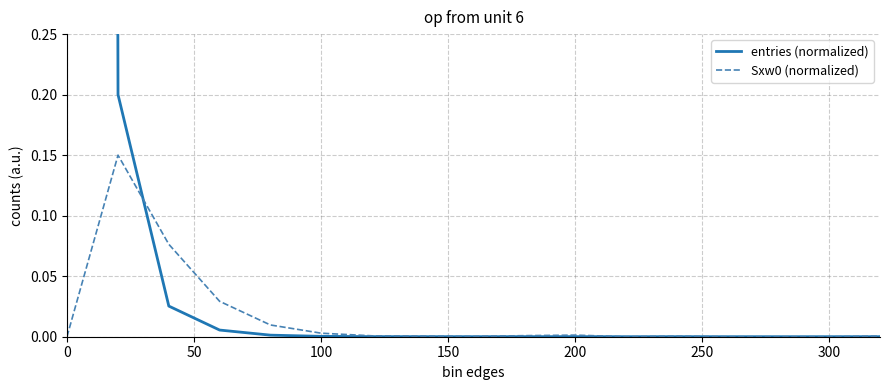

Between 0 and 250, which series saw the biggest shift?

entries (normalized)